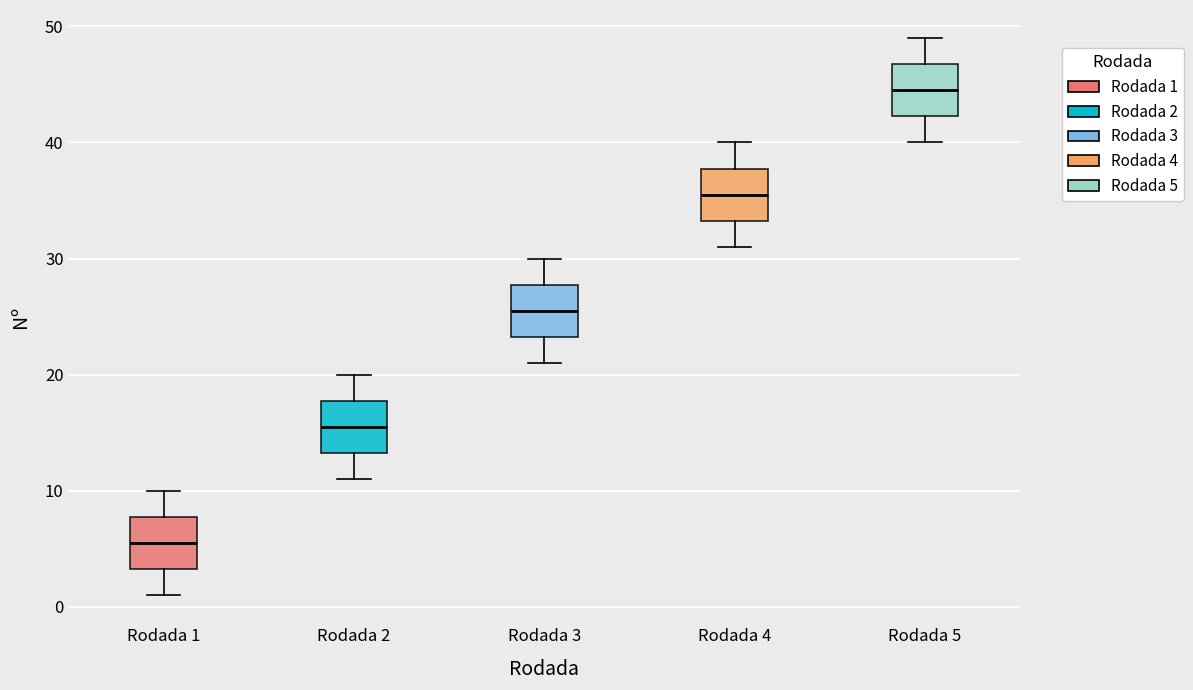

Which box has the lowest median line?

Rodada 1